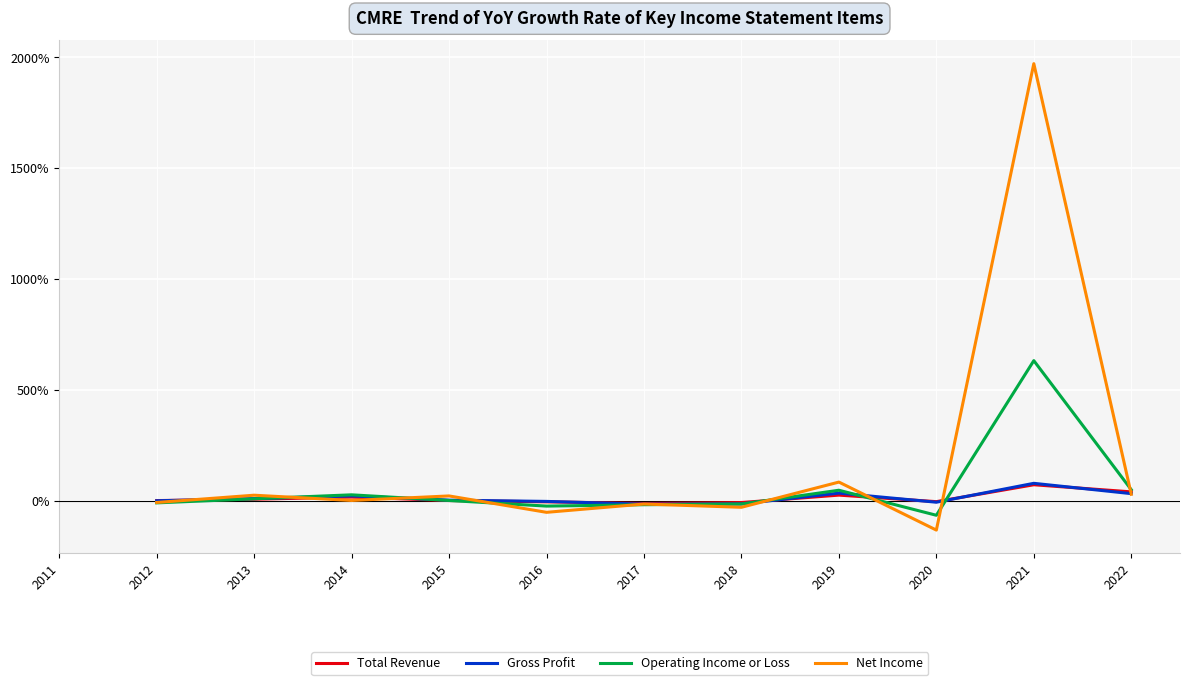

Is it true that Net Income equals 760.1 at 2021?

False